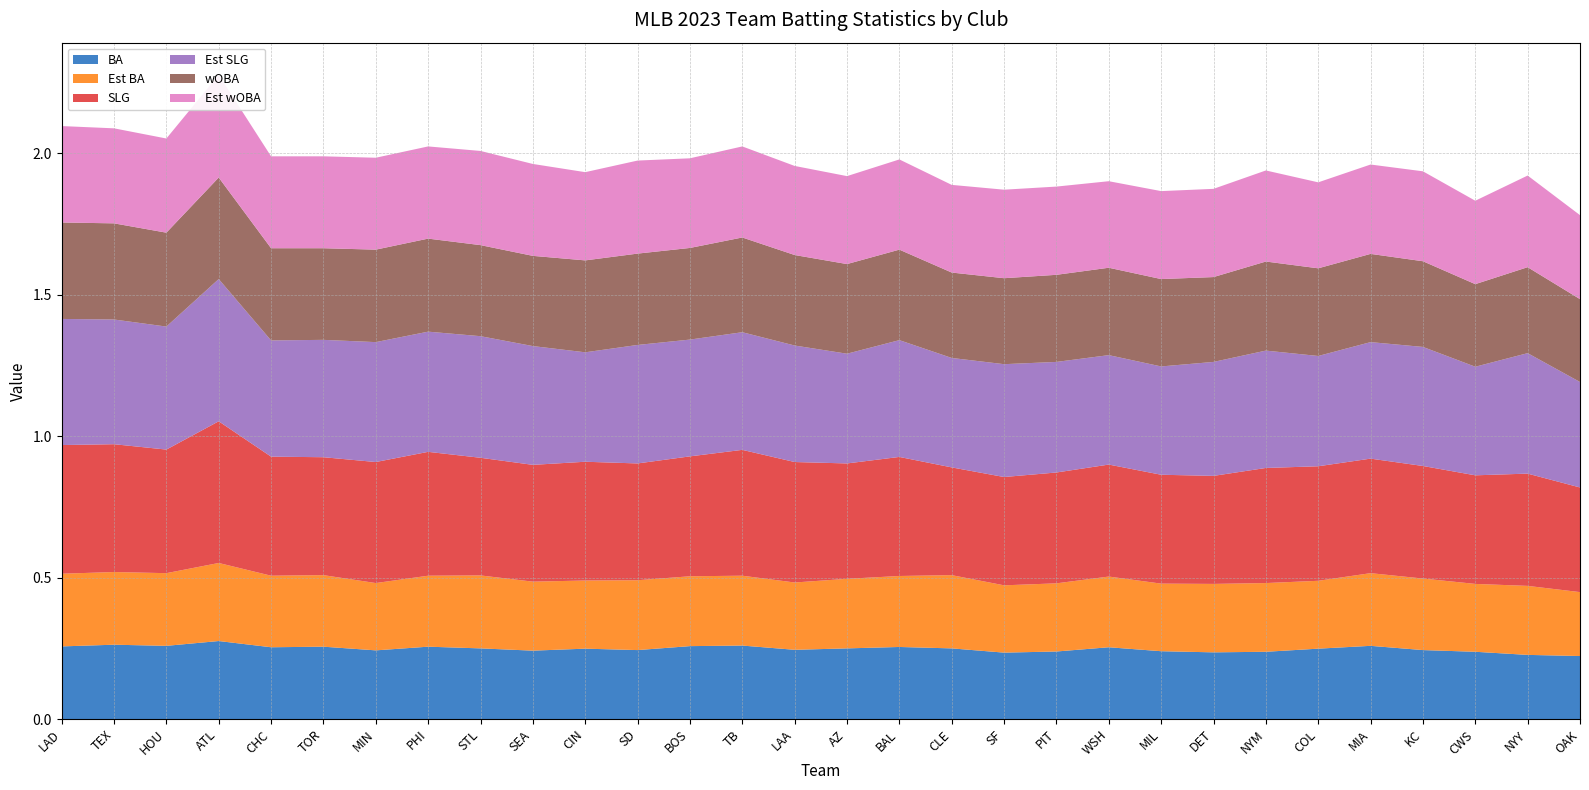

Reading right to left, list all the values displayed in this chart.

BA: OAK=0.2	NYY=0.2	CWS=0.2	KC=0.2	MIA=0.3	COL=0.2	NYM=0.2	DET=0.2	MIL=0.2	WSH=0.3	PIT=0.2	SF=0.2	CLE=0.2	BAL=0.3	AZ=0.2	LAA=0.2	TB=0.3	BOS=0.3	SD=0.2	CIN=0.2	SEA=0.2	STL=0.2	PHI=0.3	MIN=0.2	TOR=0.3	CHC=0.3	ATL=0.3	HOU=0.3	TEX=0.3	LAD=0.3
Est BA: OAK=0.2	NYY=0.2	CWS=0.2	KC=0.3	MIA=0.3	COL=0.2	NYM=0.2	DET=0.2	MIL=0.2	WSH=0.2	PIT=0.2	SF=0.2	CLE=0.3	BAL=0.3	AZ=0.2	LAA=0.2	TB=0.2	BOS=0.2	SD=0.2	CIN=0.2	SEA=0.2	STL=0.3	PHI=0.3	MIN=0.2	TOR=0.3	CHC=0.3	ATL=0.3	HOU=0.3	TEX=0.3	LAD=0.3
SLG: OAK=0.4	NYY=0.4	CWS=0.4	KC=0.4	MIA=0.4	COL=0.4	NYM=0.4	DET=0.4	MIL=0.4	WSH=0.4	PIT=0.4	SF=0.4	CLE=0.4	BAL=0.4	AZ=0.4	LAA=0.4	TB=0.4	BOS=0.4	SD=0.4	CIN=0.4	SEA=0.4	STL=0.4	PHI=0.4	MIN=0.4	TOR=0.4	CHC=0.4	ATL=0.5	HOU=0.4	TEX=0.5	LAD=0.5
Est SLG: OAK=0.4	NYY=0.4	CWS=0.4	KC=0.4	MIA=0.4	COL=0.4	NYM=0.4	DET=0.4	MIL=0.4	WSH=0.4	PIT=0.4	SF=0.4	CLE=0.4	BAL=0.4	AZ=0.4	LAA=0.4	TB=0.4	BOS=0.4	SD=0.4	CIN=0.4	SEA=0.4	STL=0.4	PHI=0.4	MIN=0.4	TOR=0.4	CHC=0.4	ATL=0.5	HOU=0.4	TEX=0.4	LAD=0.4
wOBA: OAK=0.3	NYY=0.3	CWS=0.3	KC=0.3	MIA=0.3	COL=0.3	NYM=0.3	DET=0.3	MIL=0.3	WSH=0.3	PIT=0.3	SF=0.3	CLE=0.3	BAL=0.3	AZ=0.3	LAA=0.3	TB=0.3	BOS=0.3	SD=0.3	CIN=0.3	SEA=0.3	STL=0.3	PHI=0.3	MIN=0.3	TOR=0.3	CHC=0.3	ATL=0.4	HOU=0.3	TEX=0.3	LAD=0.3
Est wOBA: OAK=0.3	NYY=0.3	CWS=0.3	KC=0.3	MIA=0.3	COL=0.3	NYM=0.3	DET=0.3	MIL=0.3	WSH=0.3	PIT=0.3	SF=0.3	CLE=0.3	BAL=0.3	AZ=0.3	LAA=0.3	TB=0.3	BOS=0.3	SD=0.3	CIN=0.3	SEA=0.3	STL=0.3	PHI=0.3	MIN=0.3	TOR=0.3	CHC=0.3	ATL=0.4	HOU=0.3	TEX=0.3	LAD=0.3